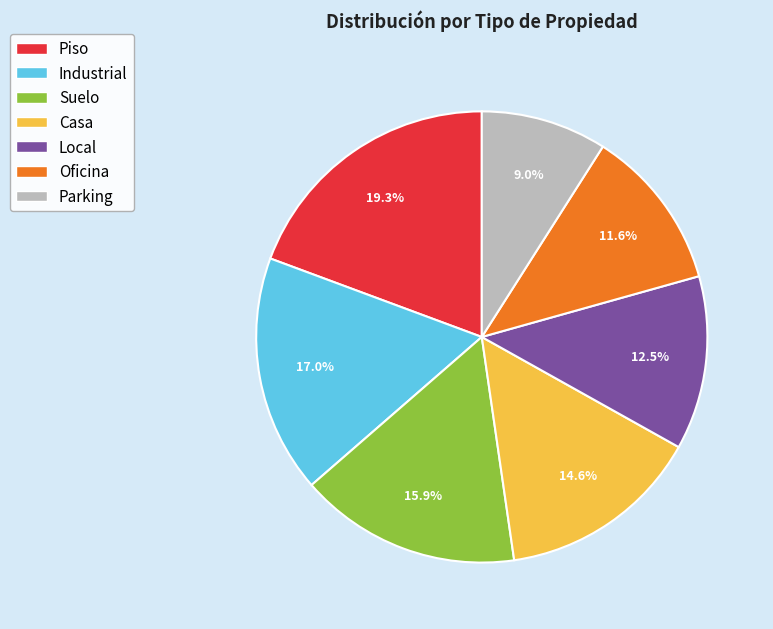

What percentage is NOT represented by Suelo?

84.1%